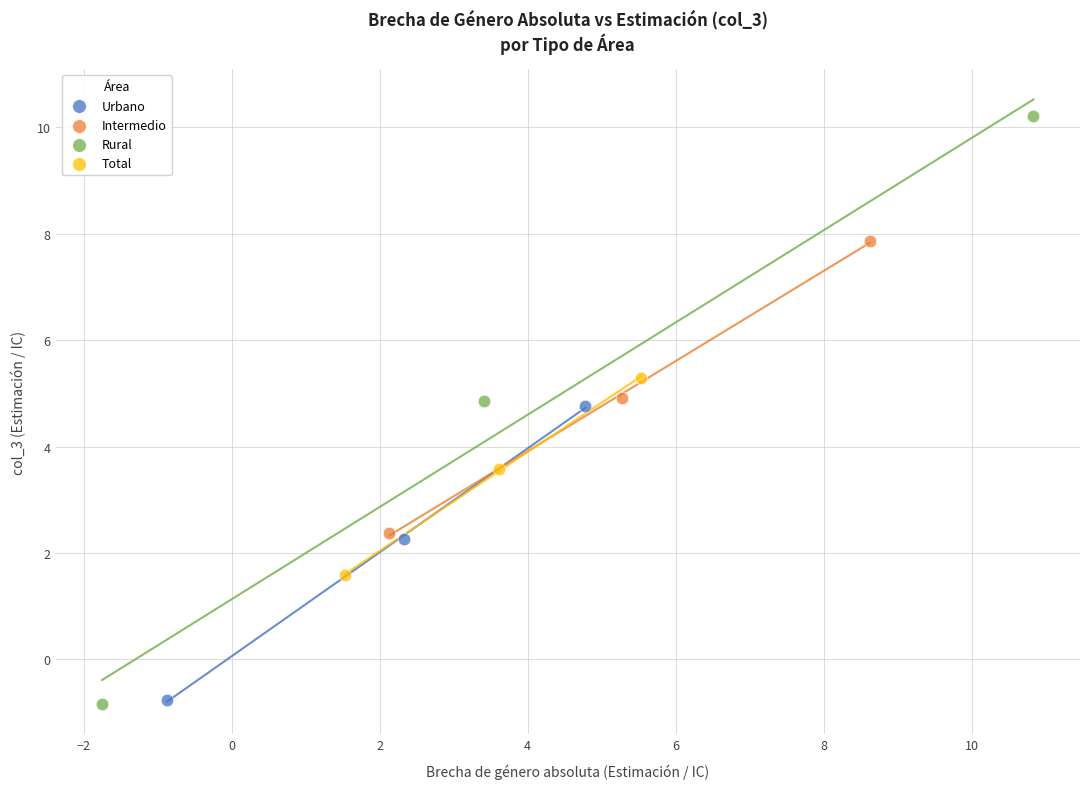

Which series reaches the maximum Y coordinate?

Rural